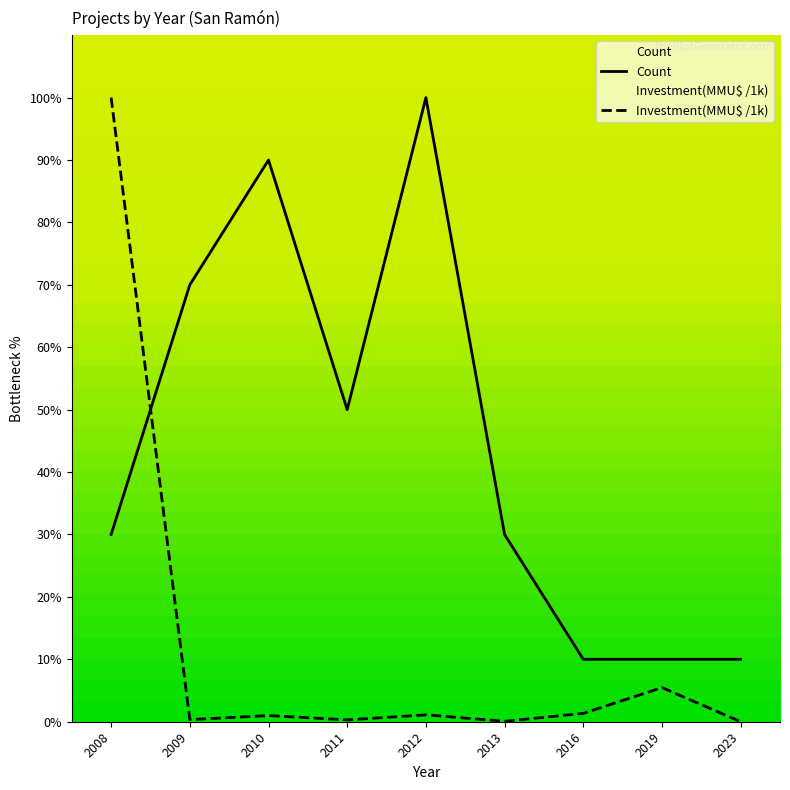

What is the sum of the Count values at 2019 and 2009?

80.0